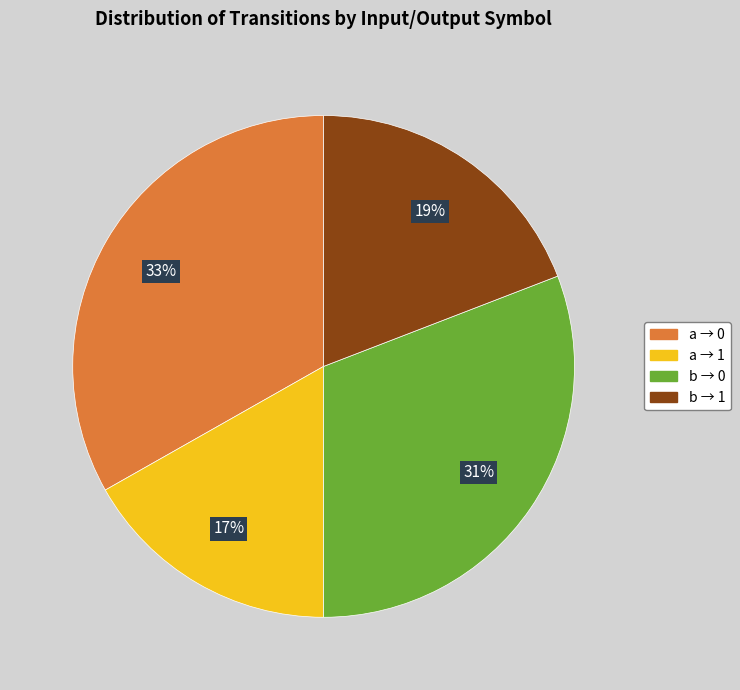

Is there a majority slice in this chart?

No